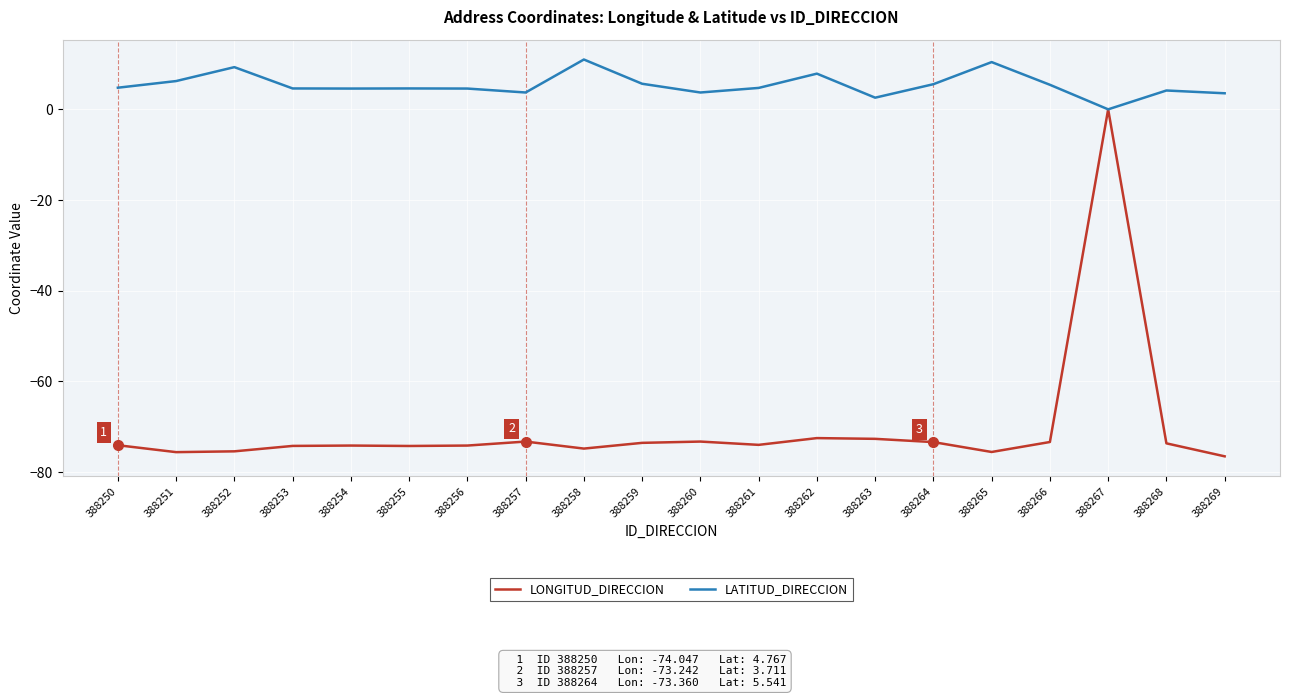

How many categories are shown in the chart?

20